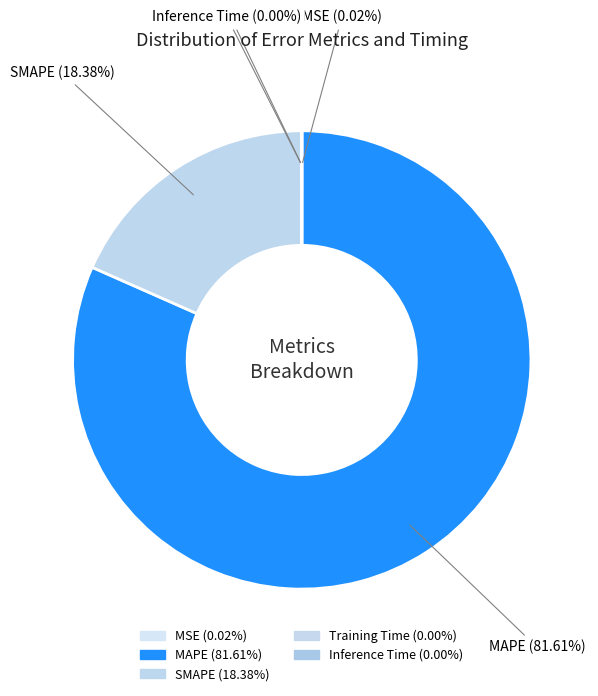

What percentage do Training Time and MAPE together represent?

81.6%